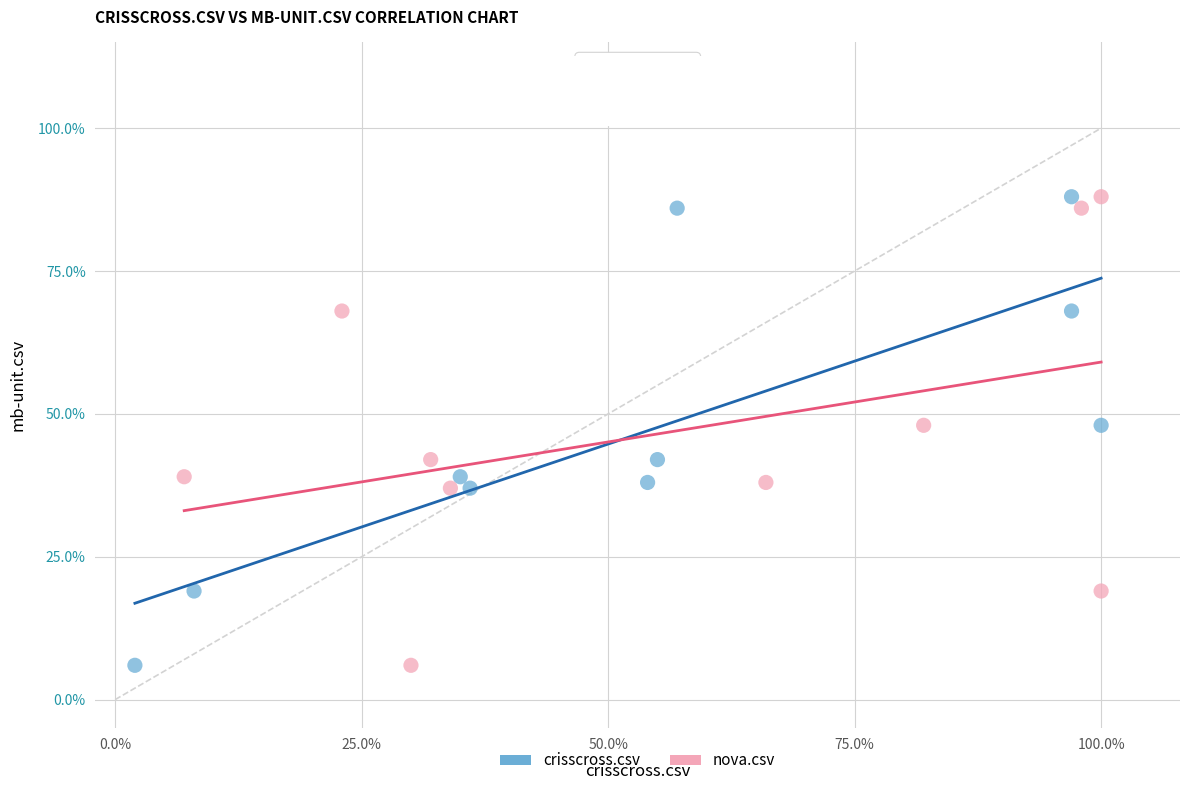

What are all the series names shown in the legend?

crisscross.csv, nova.csv